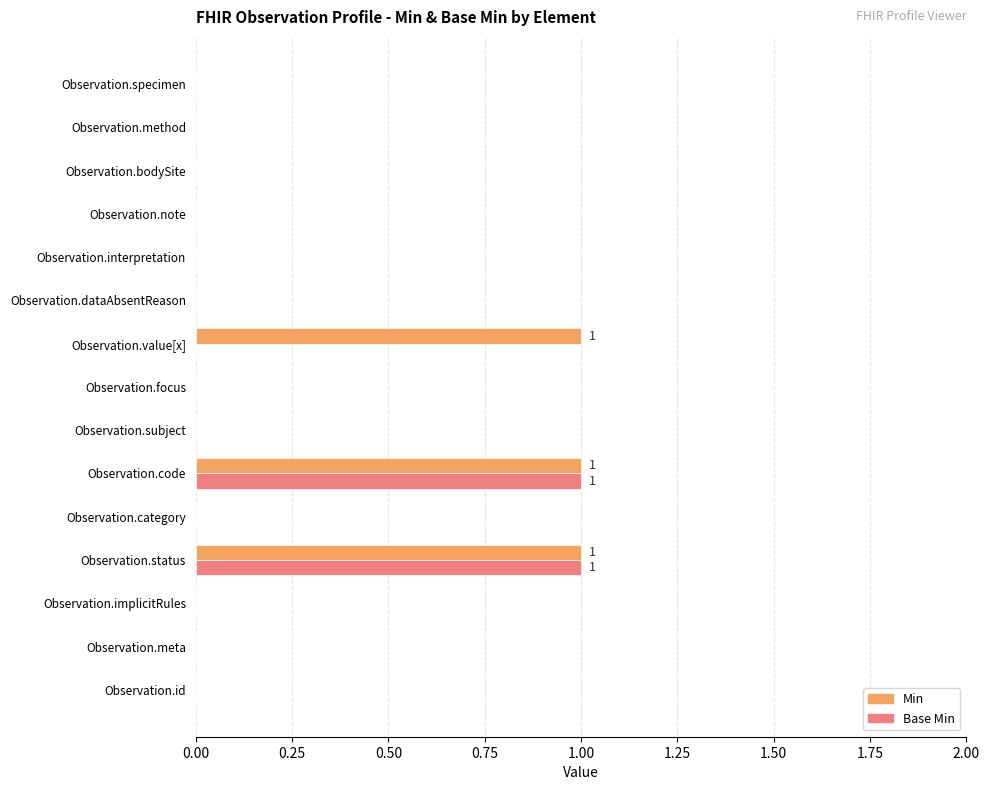

Is the value of Base Min at Observation.meta greater than the value of Min at Observation.value[x]?

No